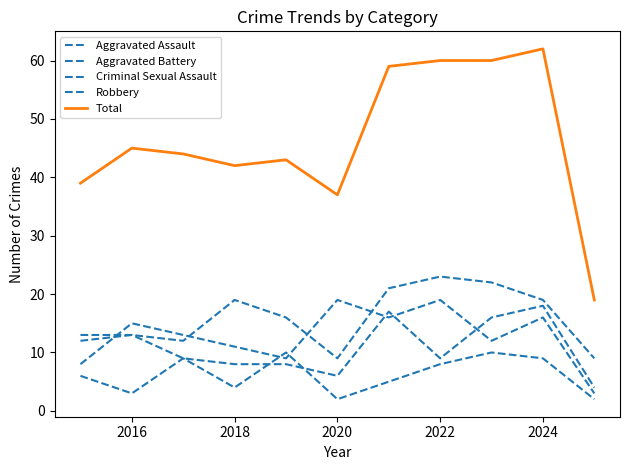

Which series has the largest total across all categories?

Total